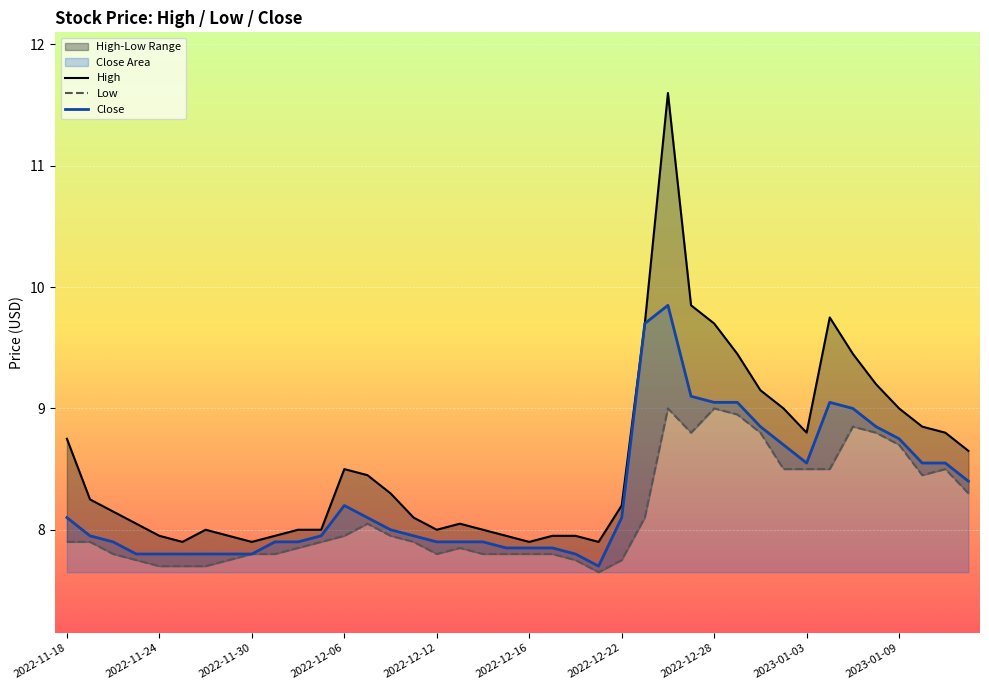

How many interior local peaks does the Close series have?

3